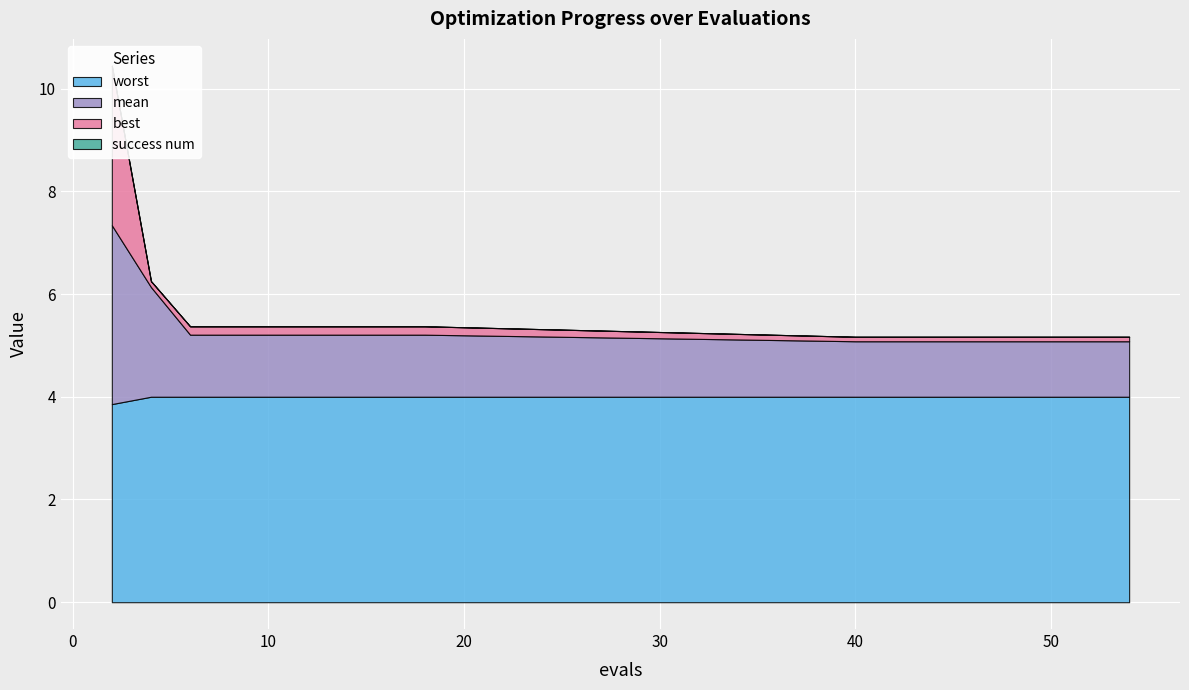

At which category is the sum across all series the highest?

2